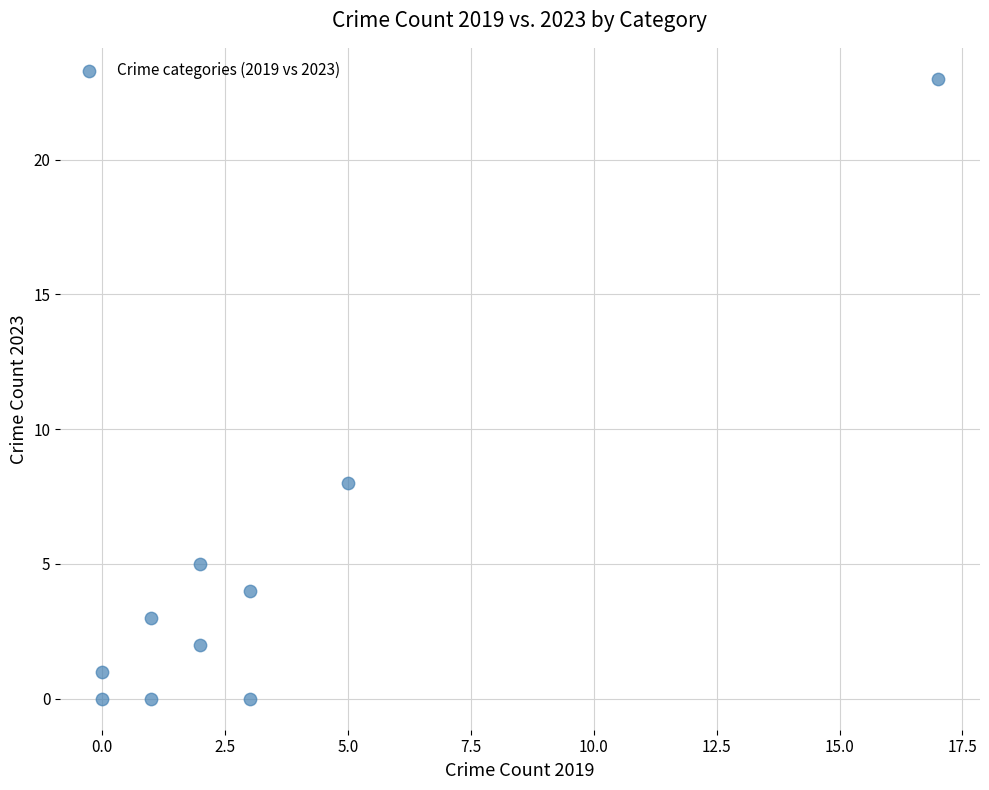

What Y value in the scatter plot is closest to 11?

8